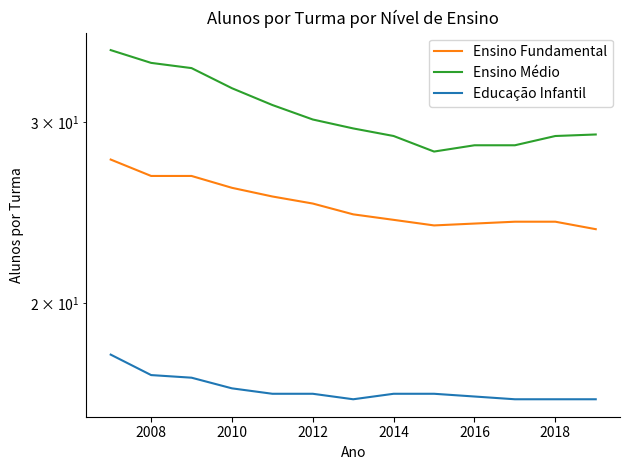

What are all the series names shown in the legend?

Ensino Fundamental, Ensino Médio, Educação Infantil